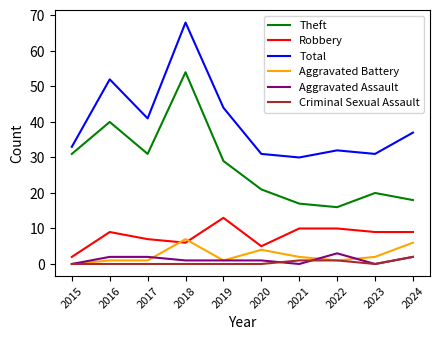

What is the difference between the highest and lowest values at 2024?

35